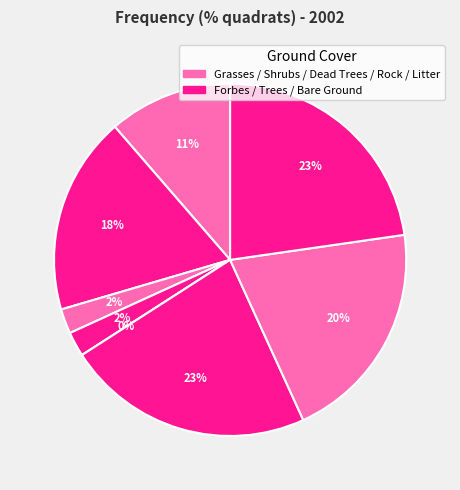

Is it true that Rock is 27% of the pie?

False